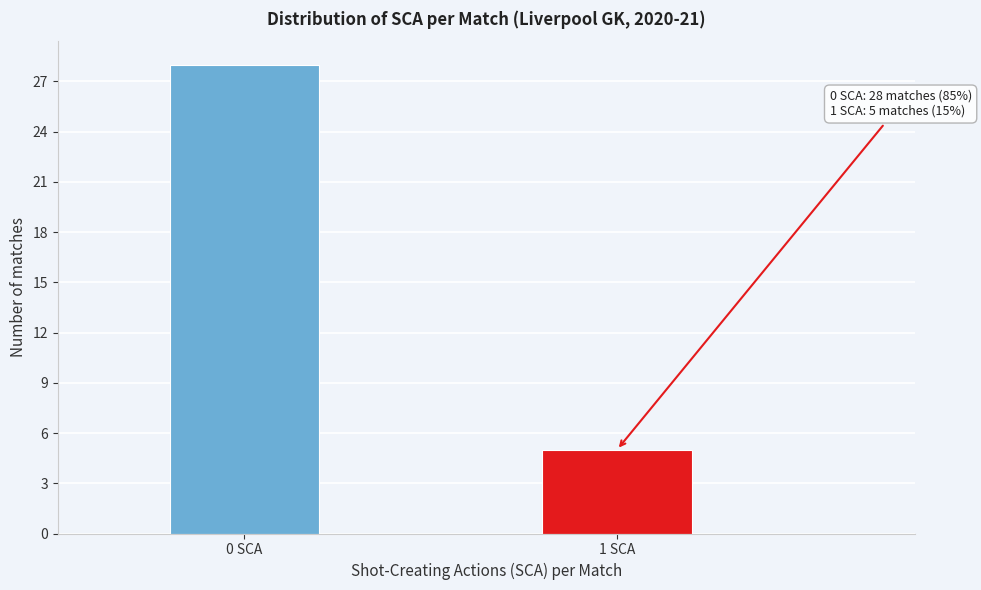

Reading right to left, transcribe all the data shown in this chart.

1 SCA=5	0 SCA=28